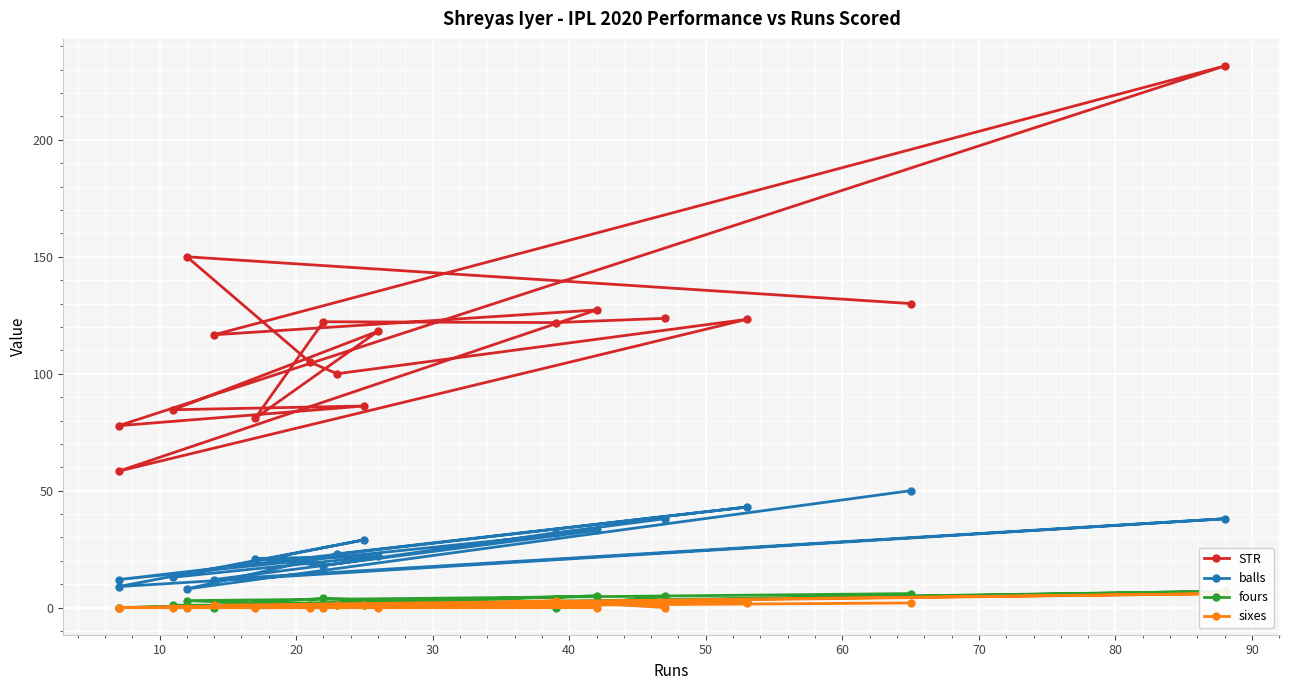

Count the fours values in the range 1 to 4.

9